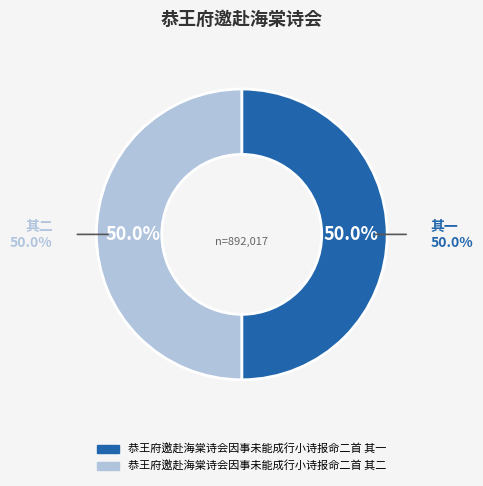

Which slice is the largest?

恭王府邀赴海棠诗会因事未能成行小诗报命二首 其二